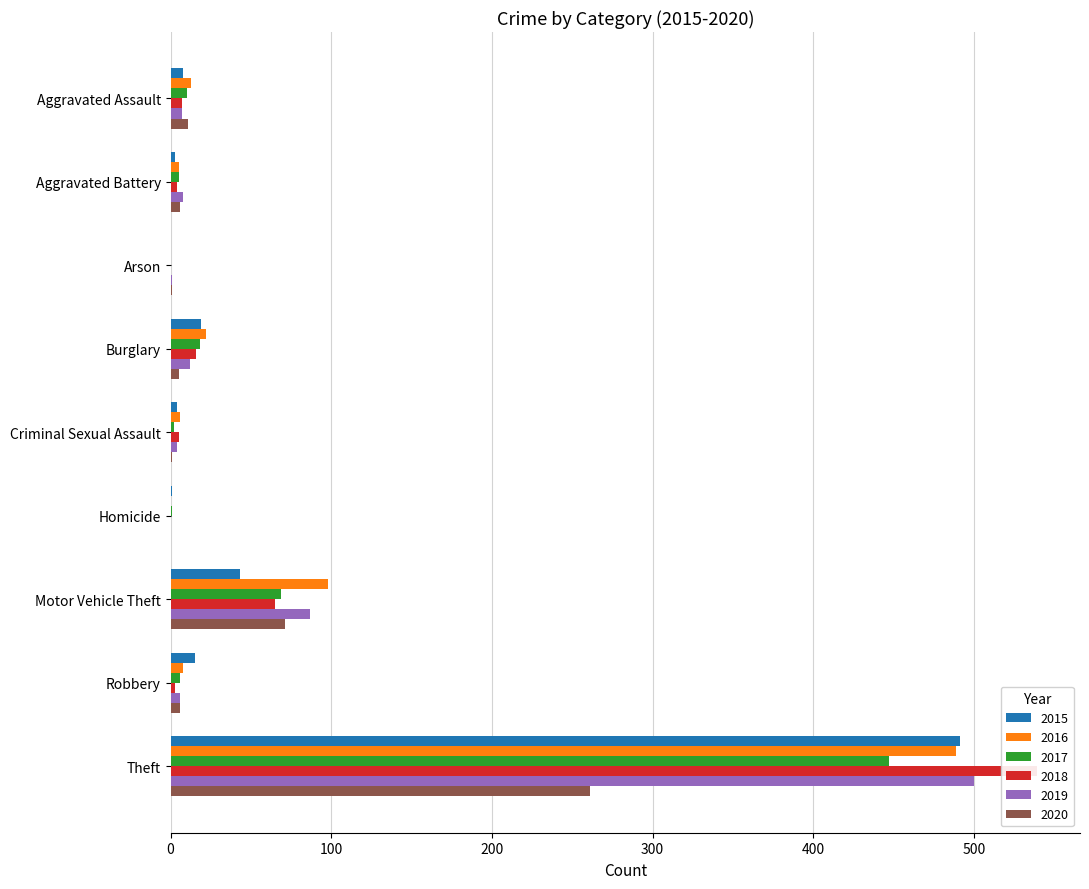

What is the sum of the 2019 values at Criminal Sexual Assault and Burglary?

16